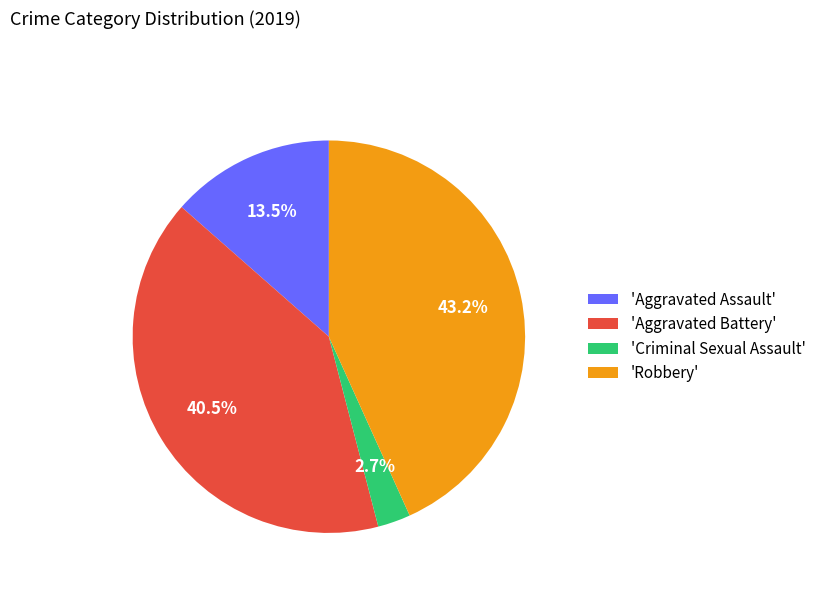

Do 'Robbery' and 'Aggravated Battery' together represent more than half of the pie?

Yes